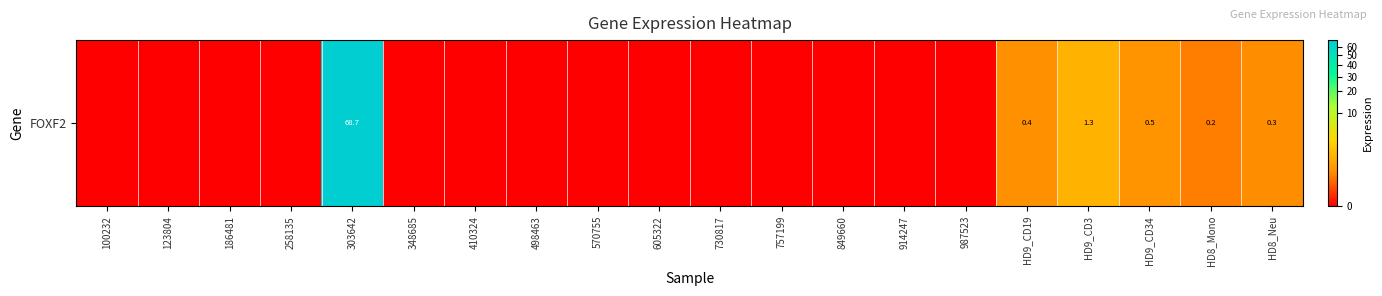

Reading left to right, extract all data points from this chart.

0.0	0.0	0.0	0.0	68.7	0.0	0.0	0.0	0.0	0.0	0.0	0.0	0.0	0.0	0.0	0.4	1.3	0.5	0.2	0.3